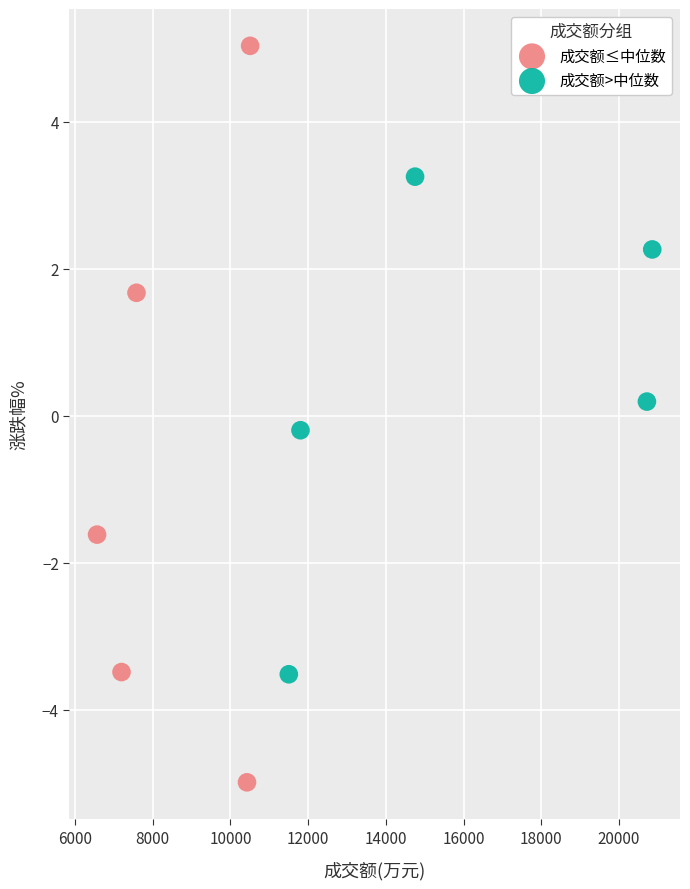

Which series contains the lowest Y value?

成交额≤中位数